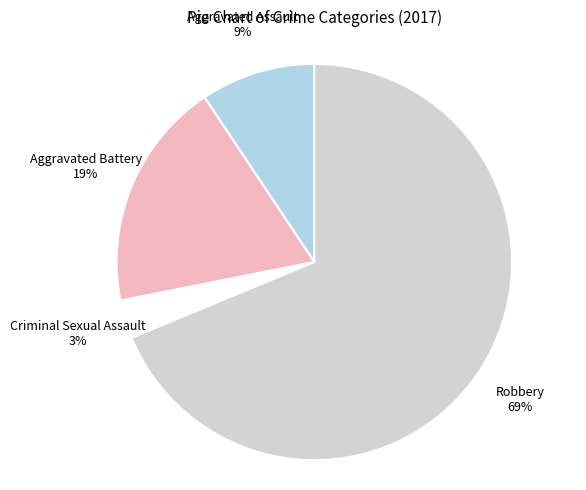

Which slice is the largest?

Robbery